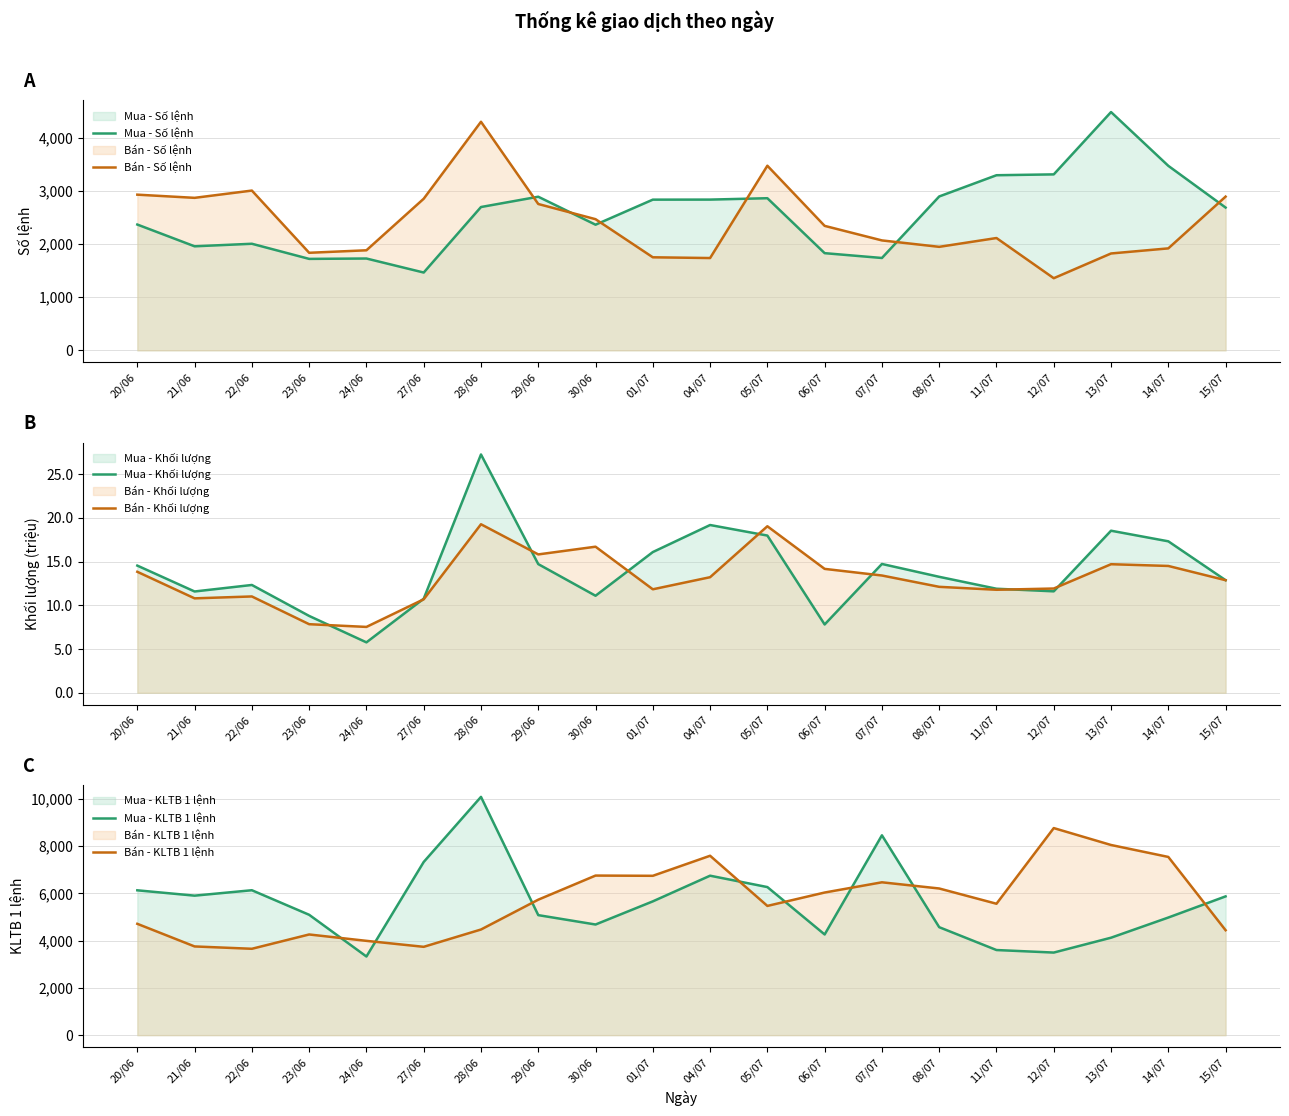

Which has a higher value, 14/07 or 29/06?

14/07